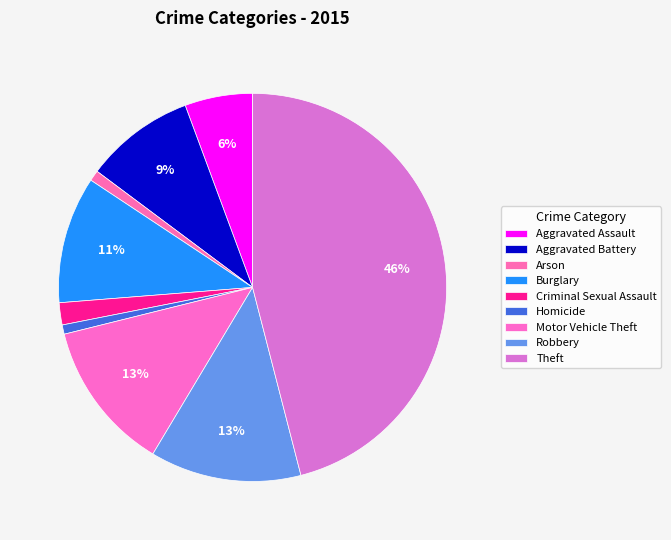

Is it true that Aggravated Assault is 6% of the pie?

True